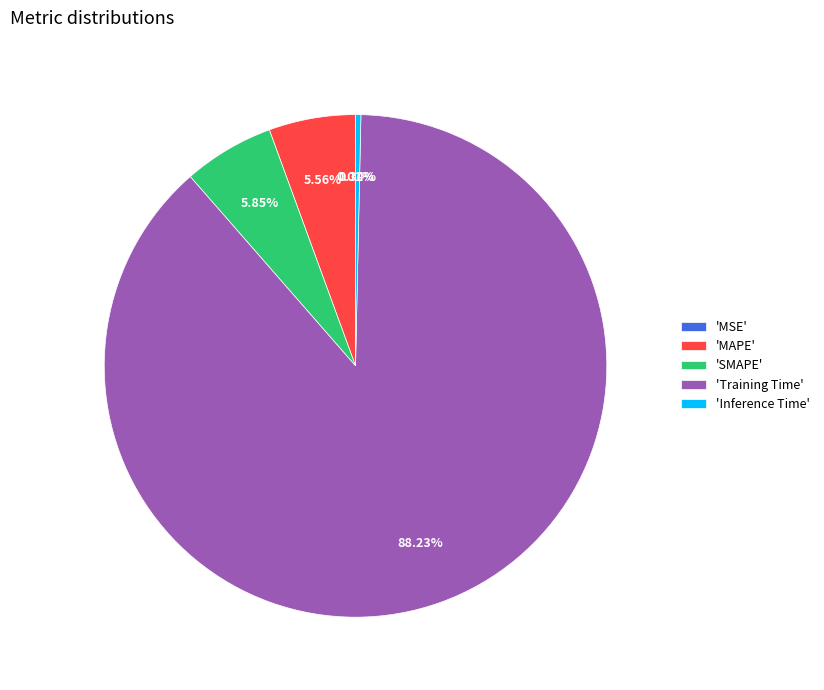

What is the largest slice in the pie chart?

'Training Time'